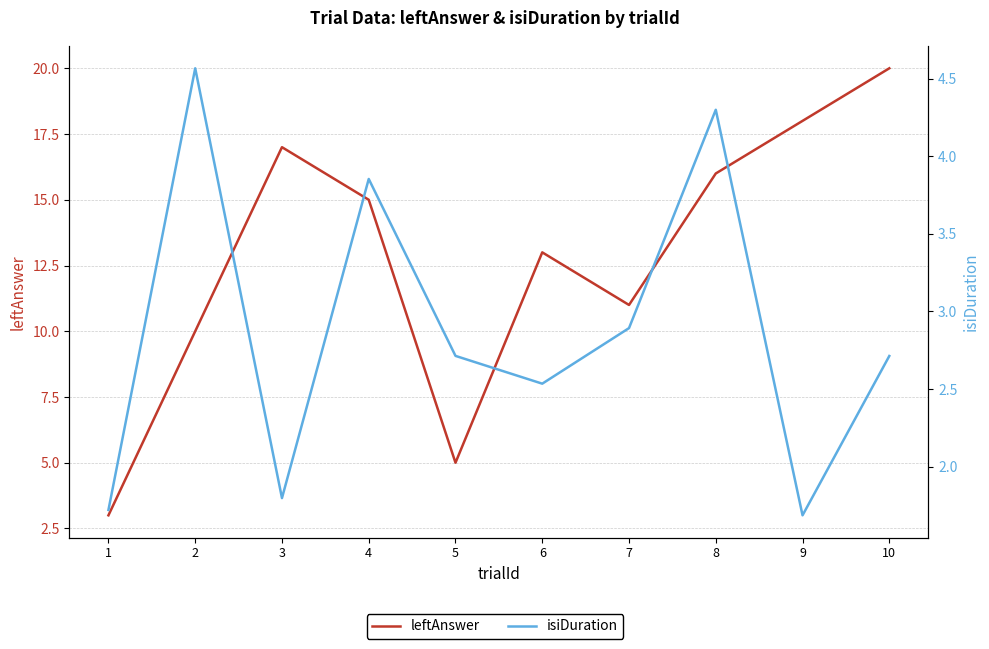

Rank the series by their maximum value, from highest to lowest.

leftAnswer, isiDuration